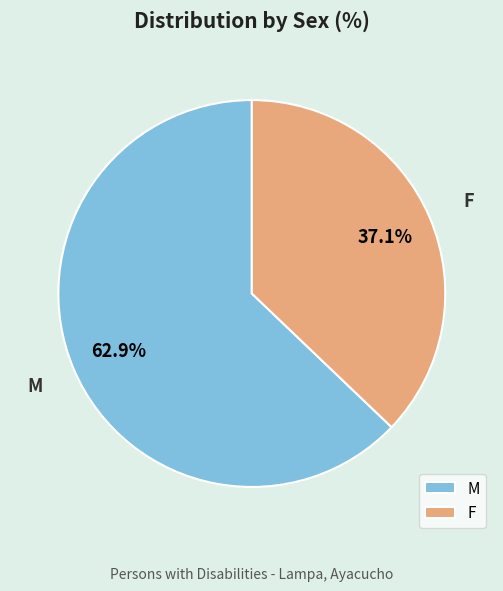

Which has a higher value, M or F?

M